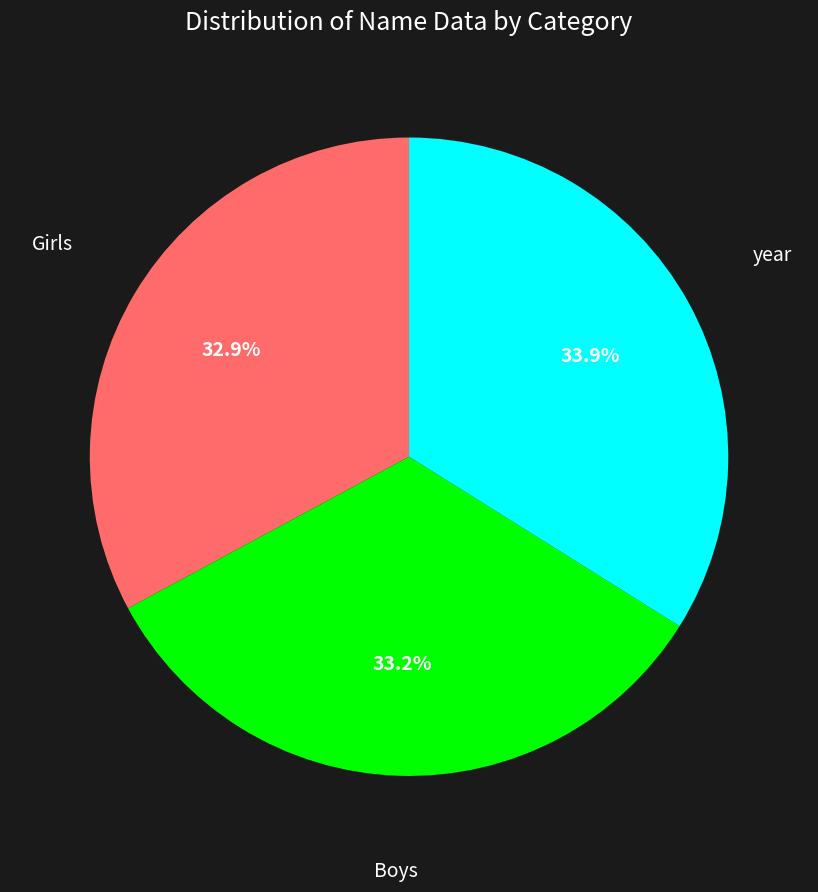

How many segments does this pie chart have?

3